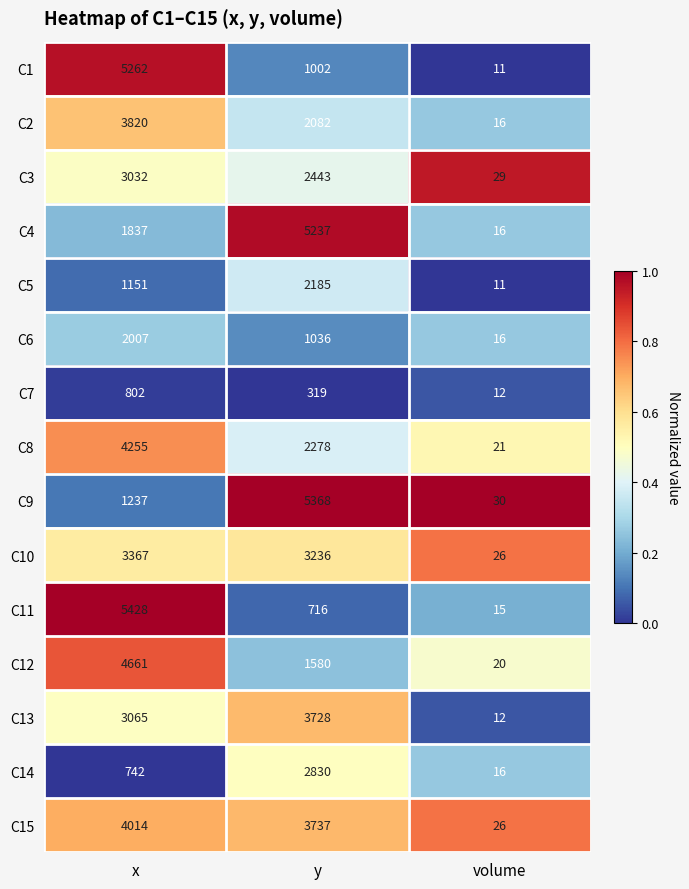

Count the C11 values in the range 15 to 5428.

3